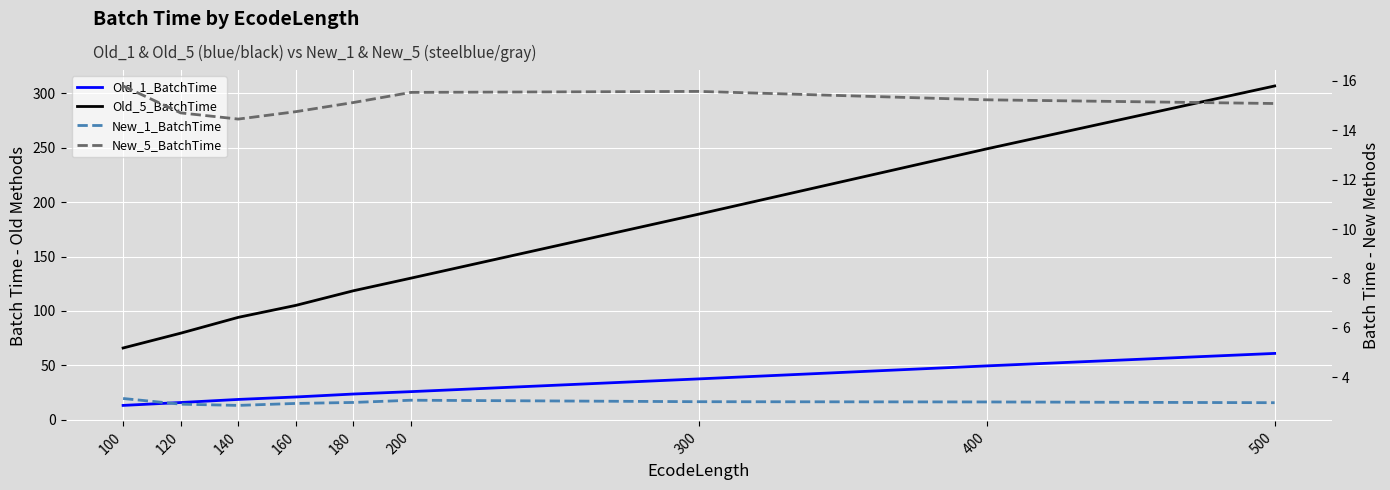

Is it true that Old_5_BatchTime equals 306.7 at 500?

True